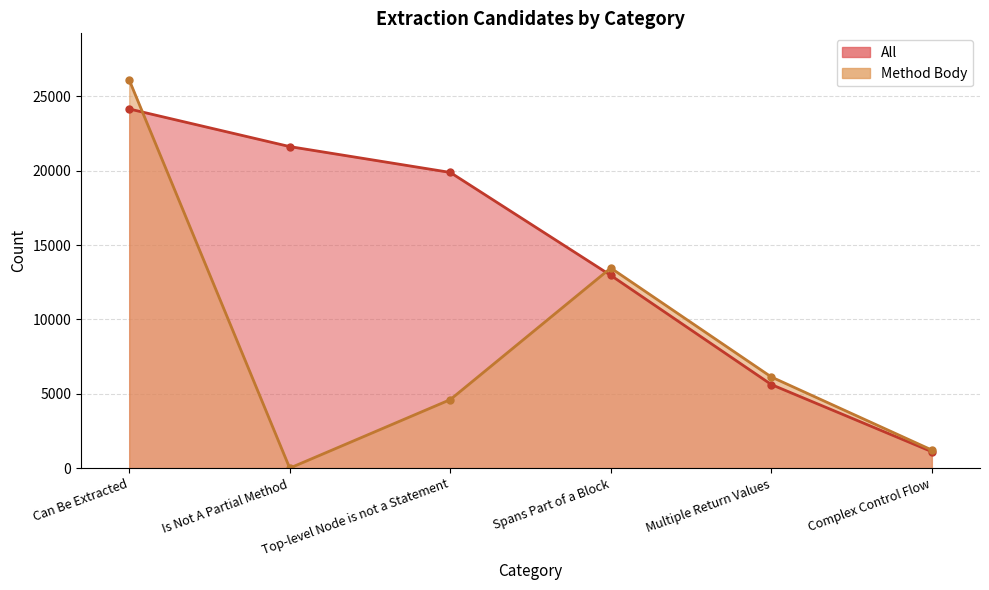

Reading right to left, extract all data points from this chart.

All: Complex Control Flow=1106	Multiple Return Values=5622	Spans Part of a Block=12964	Top-level Node is not a Statement=19887	Is Not A Partial Method=21625	Can Be Extracted=24157
Method Body: Complex Control Flow=1216	Multiple Return Values=6131	Spans Part of a Block=13460	Top-level Node is not a Statement=4607	Is Not A Partial Method=0	Can Be Extracted=26109